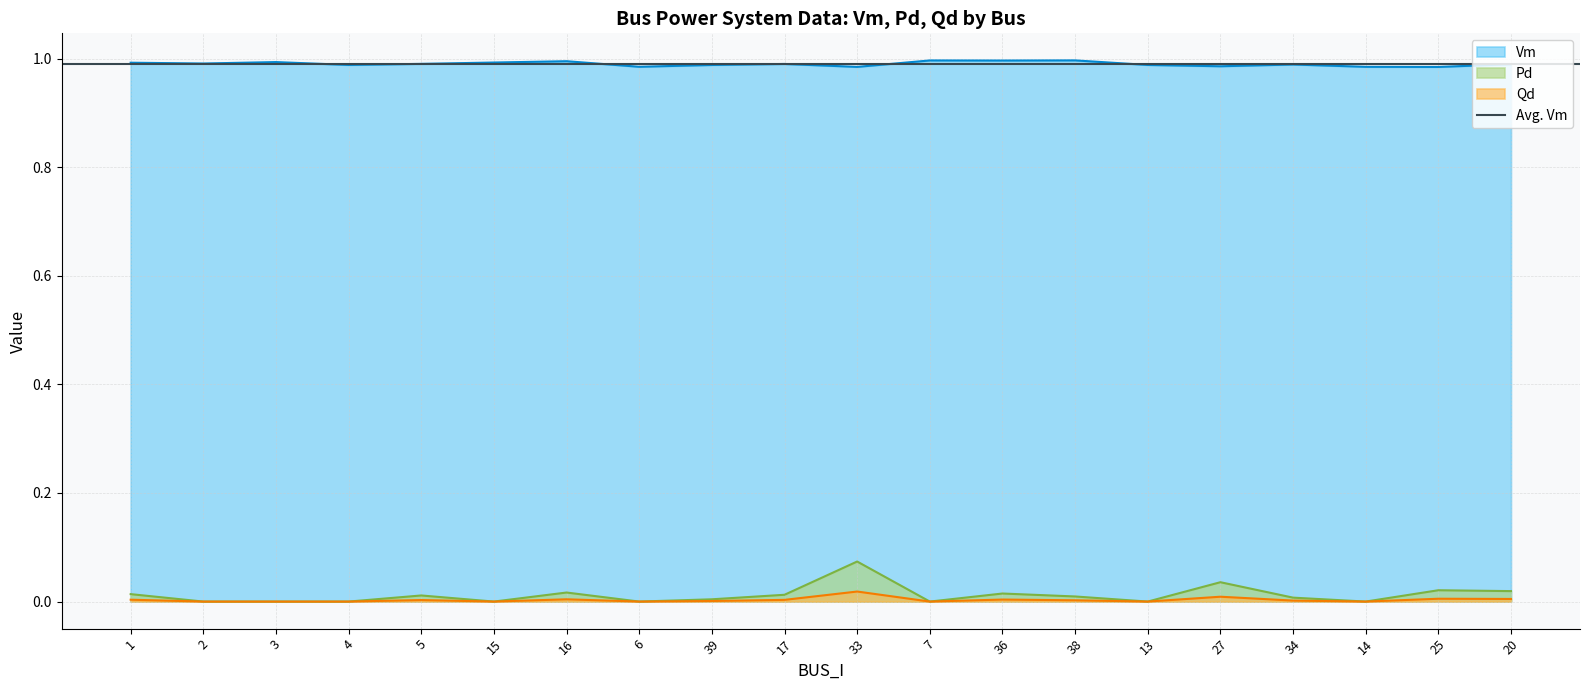

How many lines are shown in the chart?

3